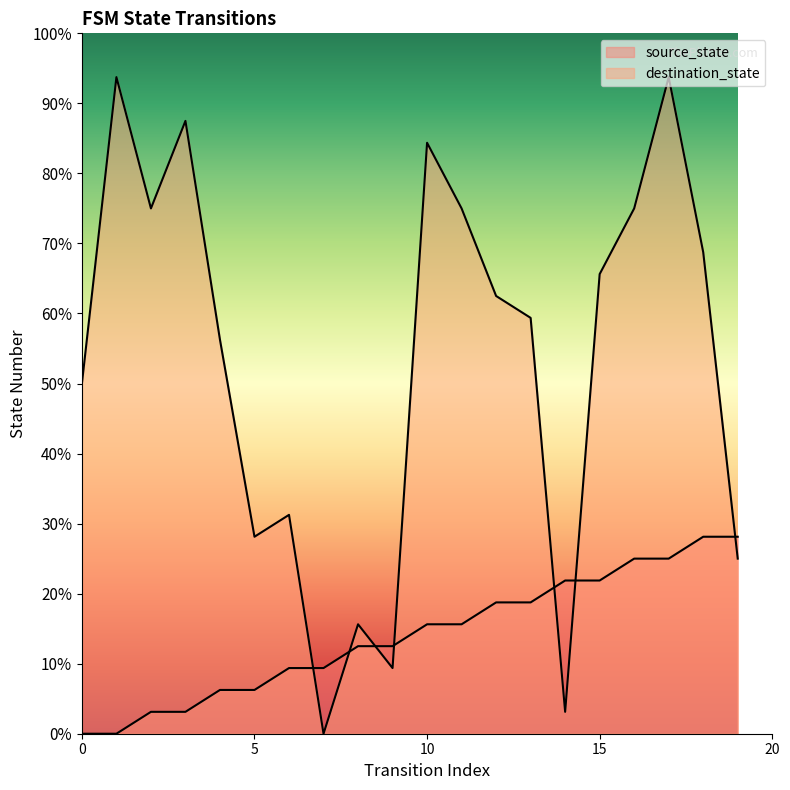

Reading left to right, extract all data points from this chart.

source_state: 0	0	1	1	2	2	3	3	4	4	5	5	6	6	7	7	8	8	9	9
destination_state: 16	30	24	28	18	9	10	0	5	3	27	24	20	19	1	21	24	30	22	8